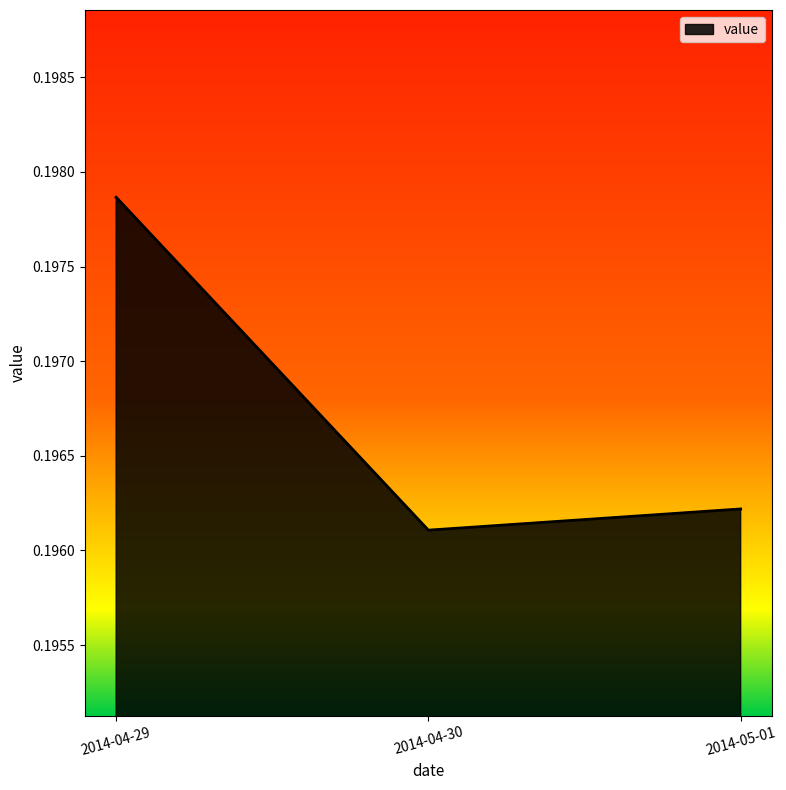

What position from the right is 2014-04-29?

3